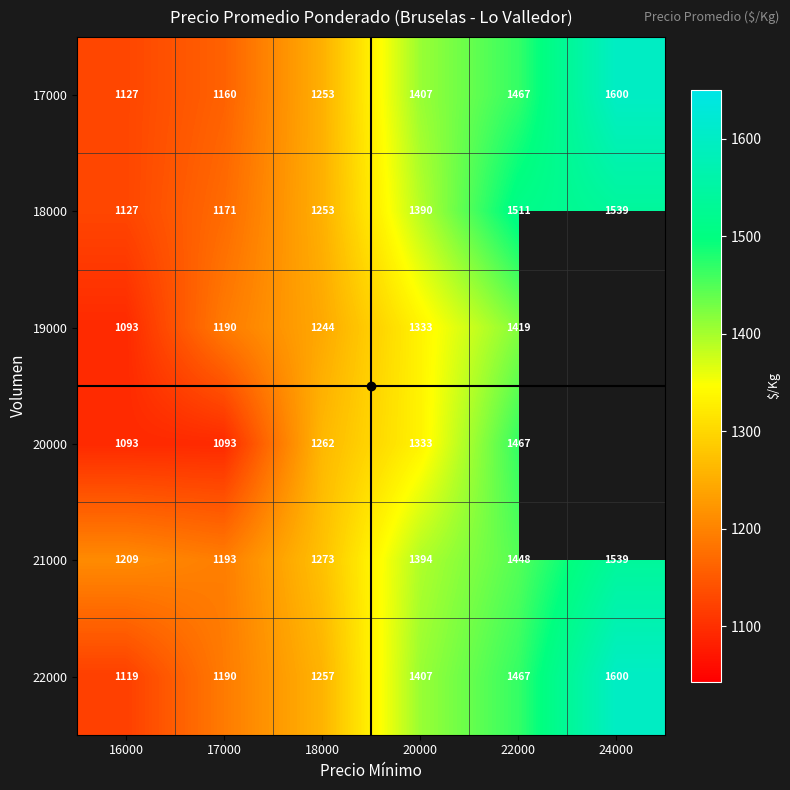

At which category is the sum across all series the highest?

22000